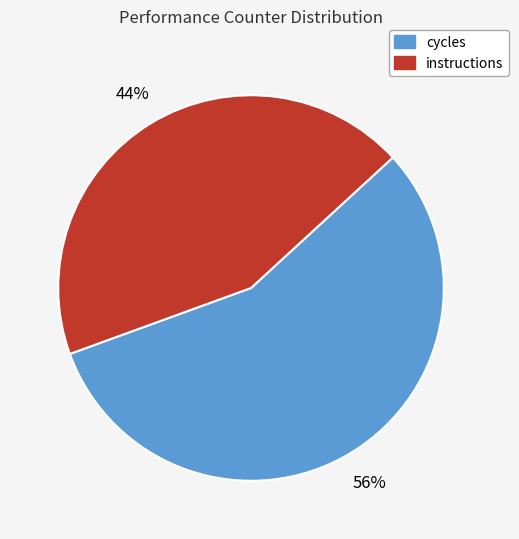

Is there any slice that represents more than half of the pie?

Yes